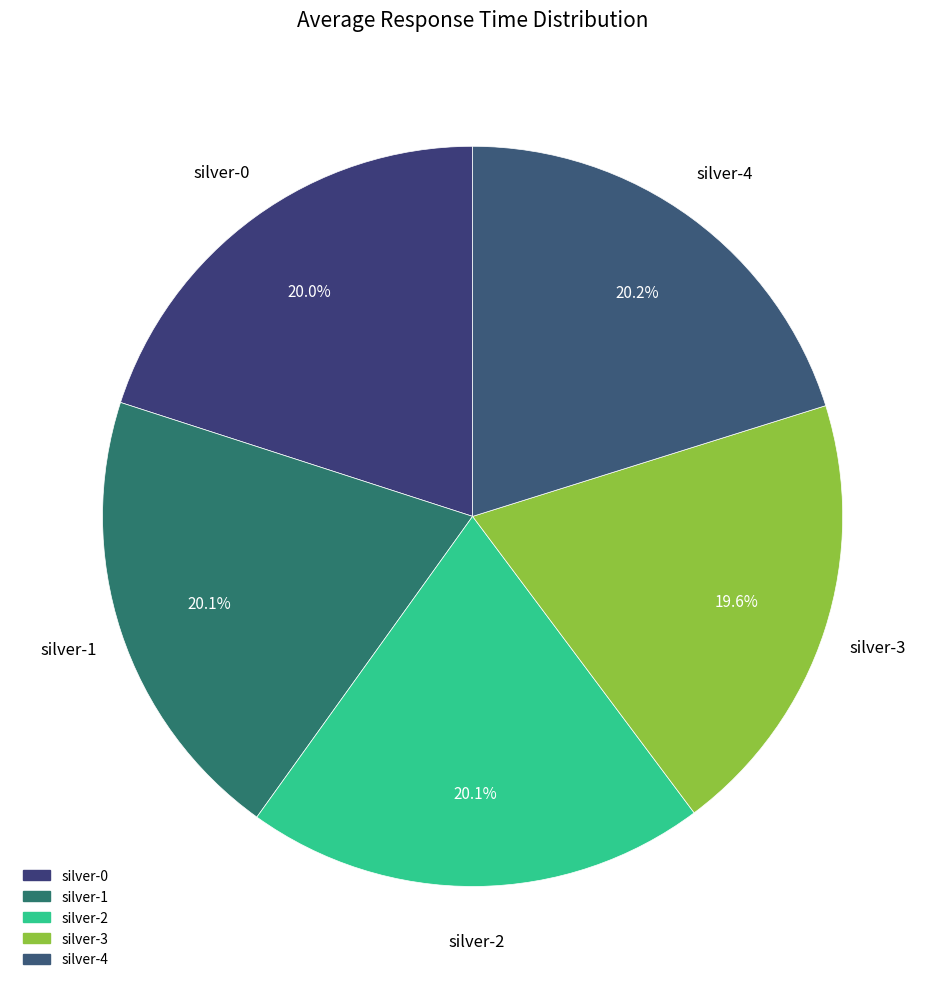

Do silver-0 and silver-1 together represent more than half of the pie?

No